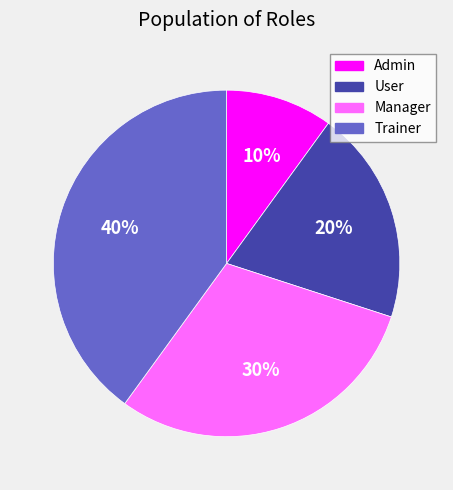

Count the number of slices in the pie.

4